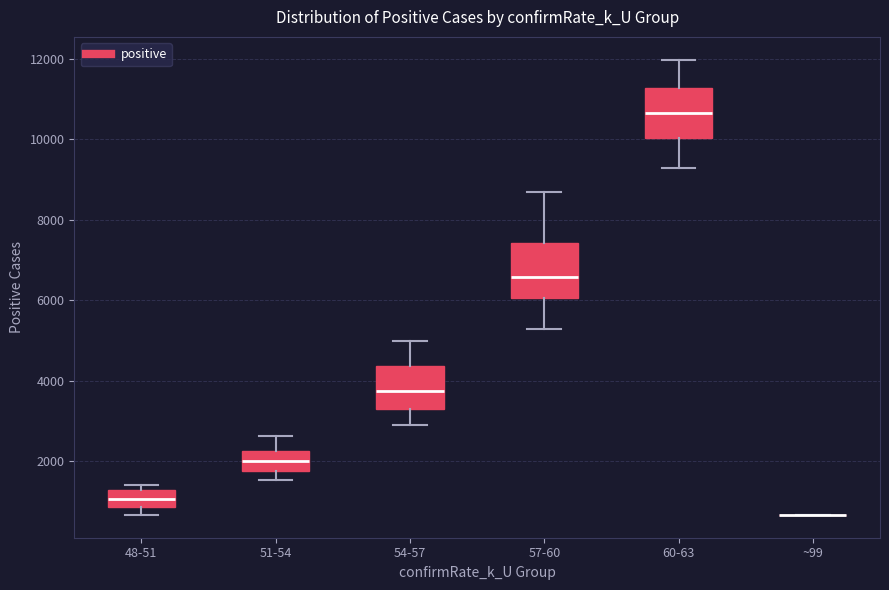

Reading left to right, transcribe this box plot: for each box, give where its median line is, the range the box spans, and where its two whiskers end, as read against the y-axis. The values are not printed on the chart, so give them approximately, as read against the axis.

48-51: median 1000, box 800 to 1200, whiskers 600 to 1400
51-54: median 2000, box 1800 to 2200, whiskers 1600 to 2600
54-57: median 3800, box 3200 to 4400, whiskers 2800 to 5000
57-60: median 6600, box 6000 to 7400, whiskers 5200 to 8600
60-63: median 10600, box 10000 to 11200, whiskers 9200 to 12000
~99: box collapsed to a line at 600, whiskers 600 to 600